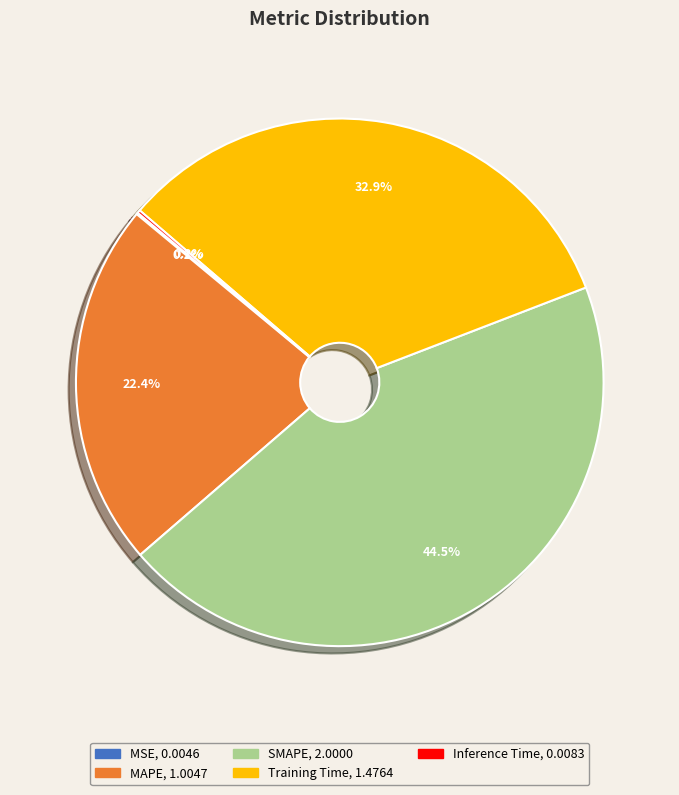

Between SMAPE and Training Time, which is larger?

SMAPE